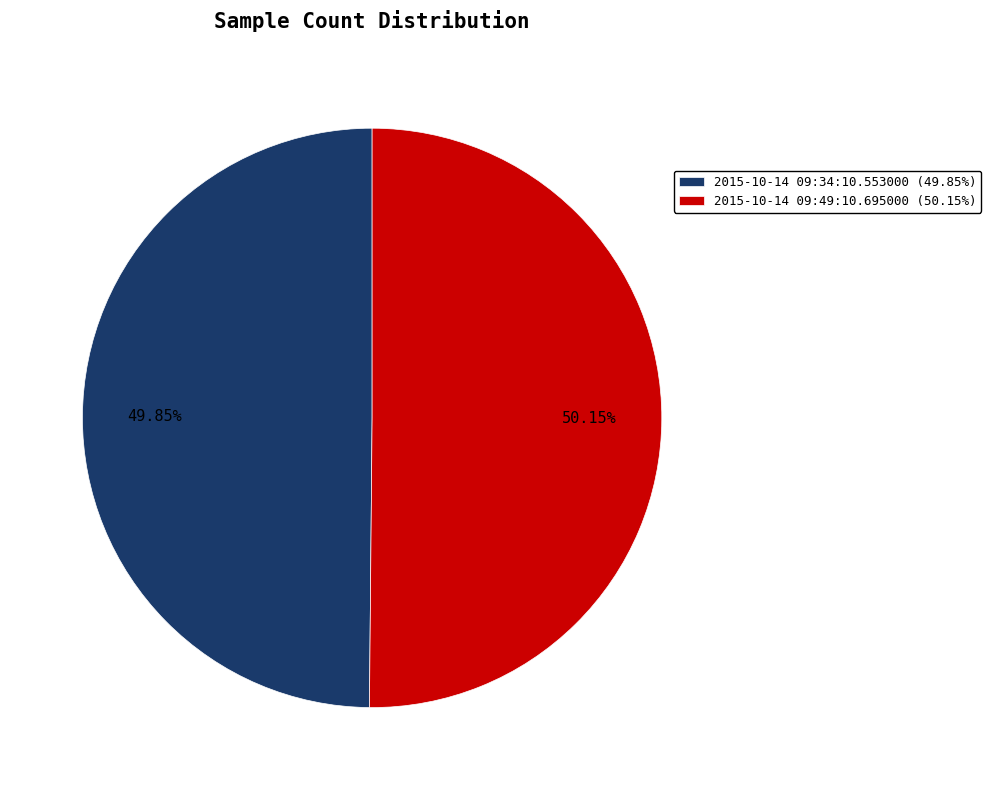

Is the sum of 2015-10-14 09:49:10.695000 (50.15%) and 2015-10-14 09:34:10.553000 (49.85%) greater than half?

Yes